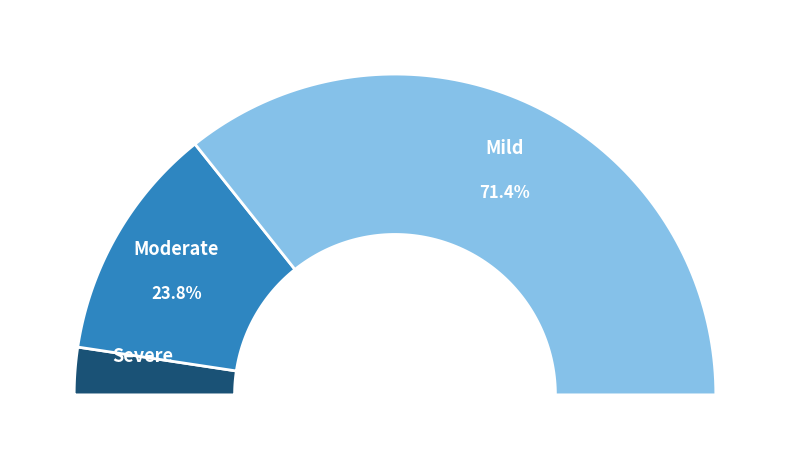

Count the number of slices in the pie.

3